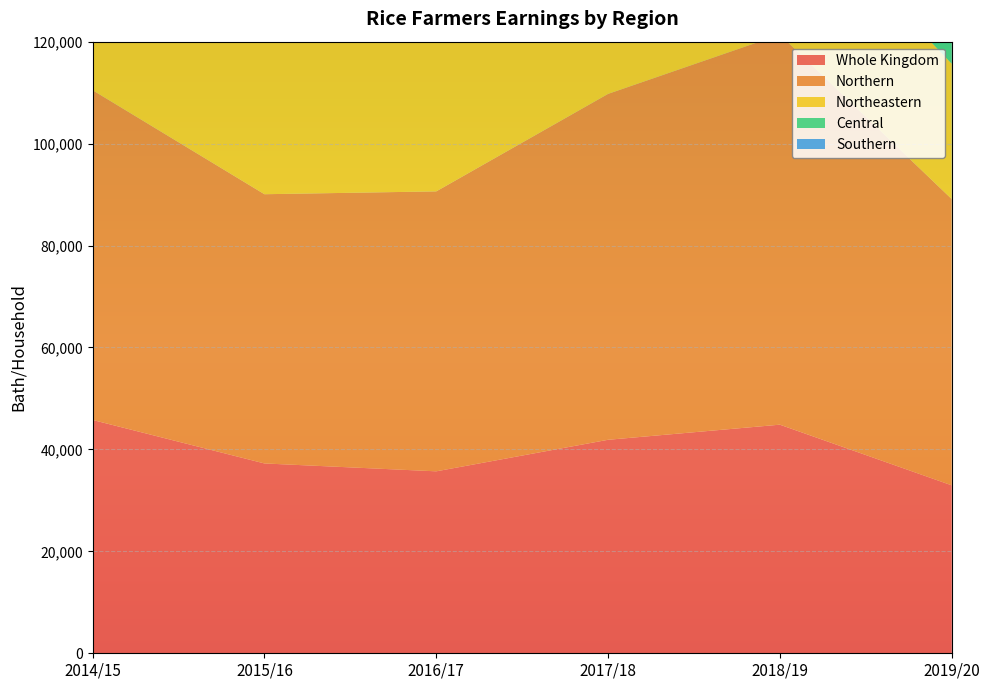

True or false: Whole Kingdom has more than 0 points higher than both neighbors.

True